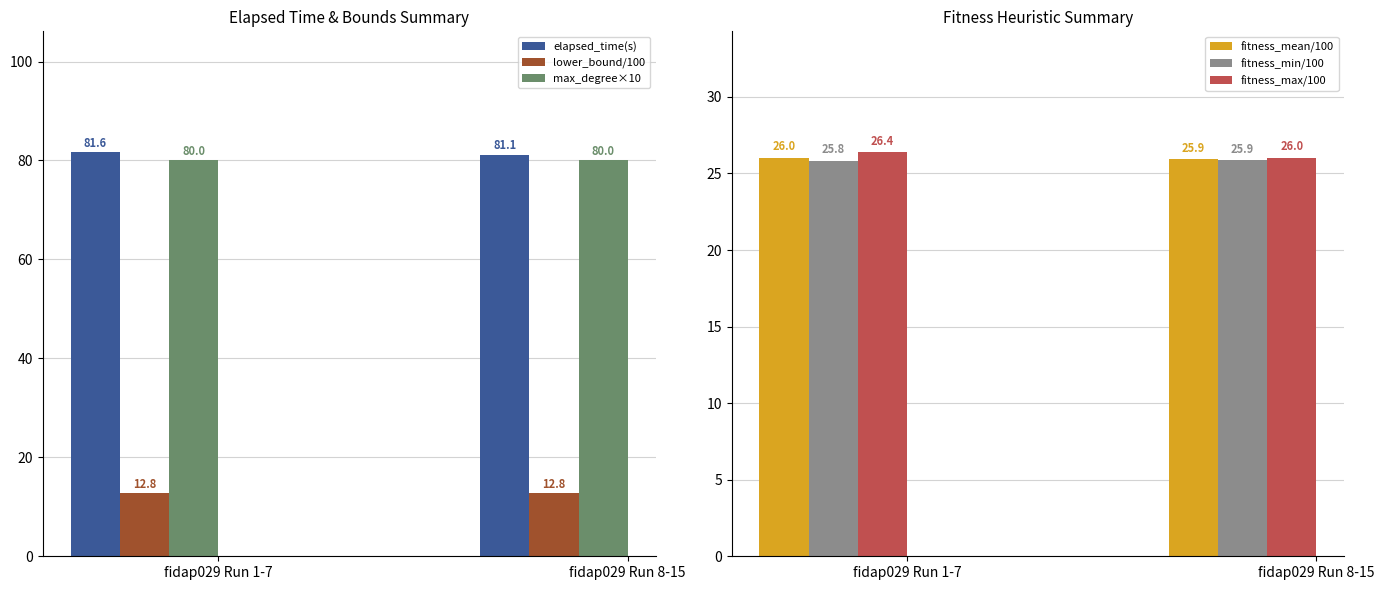

Count the number of categories in the chart.

2